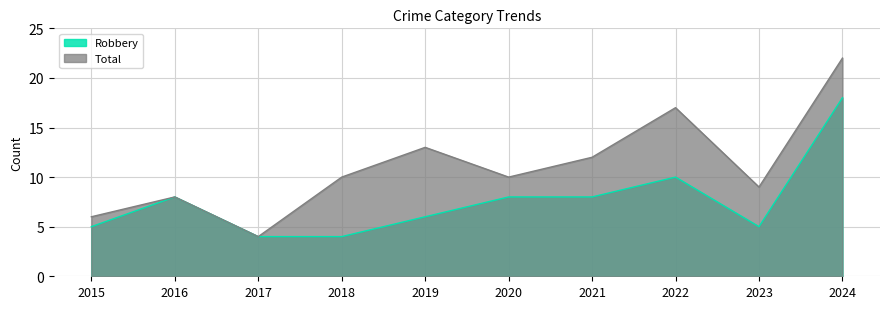

Reading right to left, what are all the values shown in this chart?

Robbery: 18	5	10	8	8	6	4	4	8	5
Total: 22	9	17	12	10	13	10	4	8	6